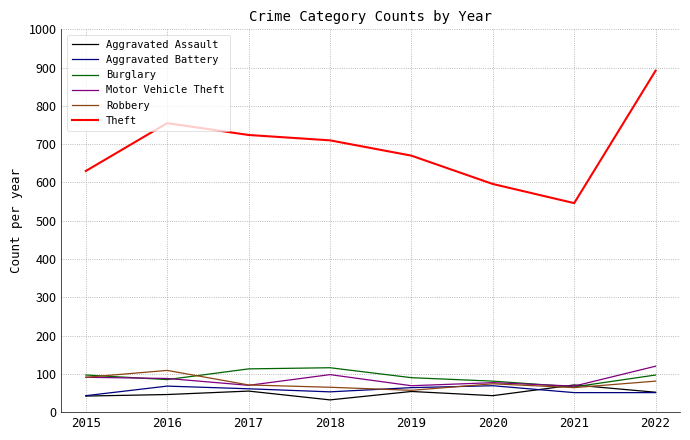

Is the value of Robbery at 2017 greater than the value of Motor Vehicle Theft at 2018?

No